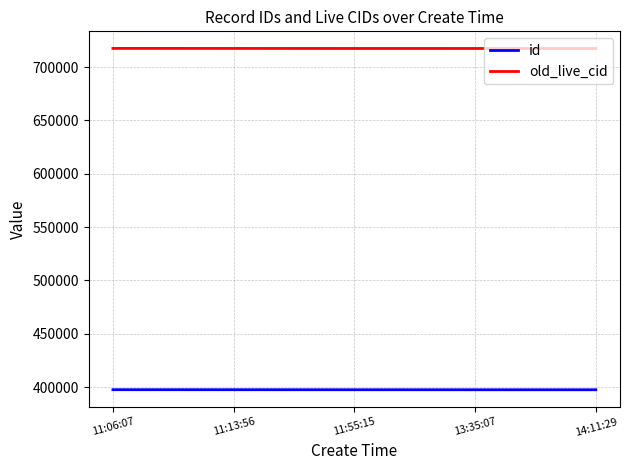

What is the highest value of the old_live_cid series?

717506